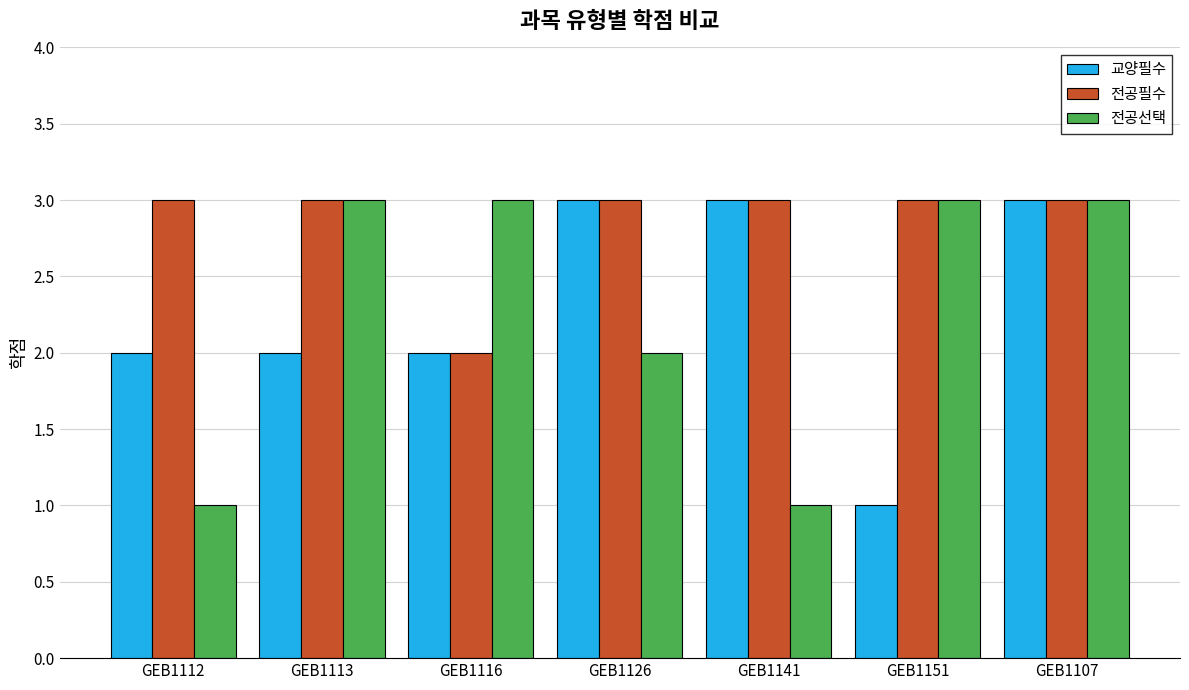

At how many categories does at least one series exceed 2?

7